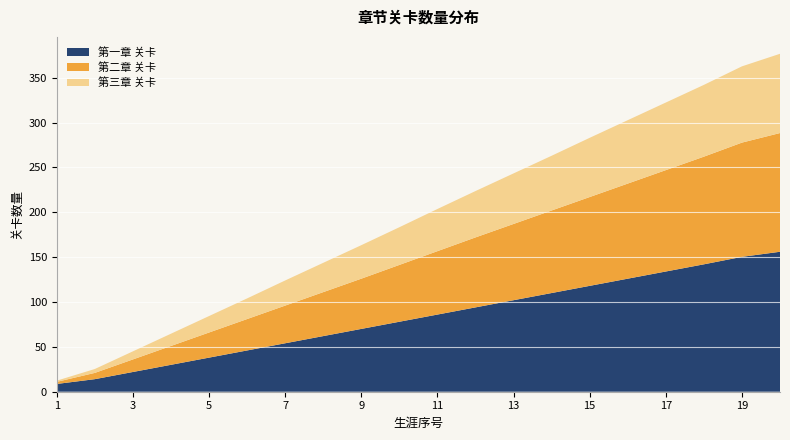

What is the minimum value for 第一章 关卡?

8.7